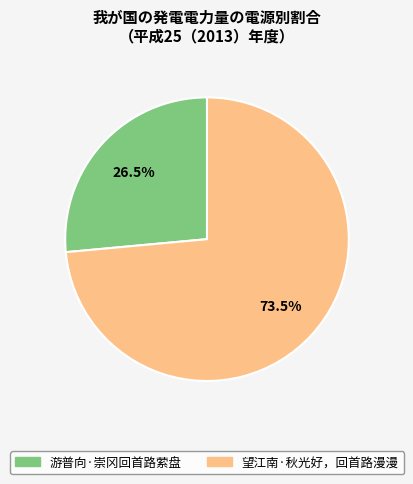

How many segments does this pie chart have?

2